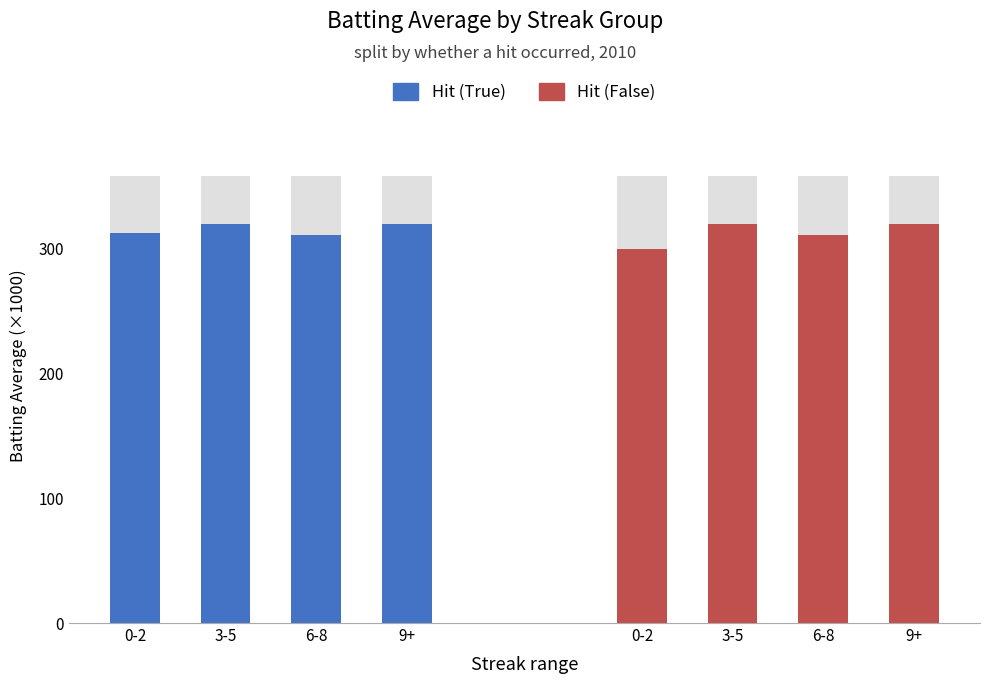

Reading right to left, list all the values displayed in this chart.

Hit (True): 9+=320	6-8=311	3-5=320	0-2=313
Hit (False): 9+=320	6-8=311	3-5=320	0-2=300